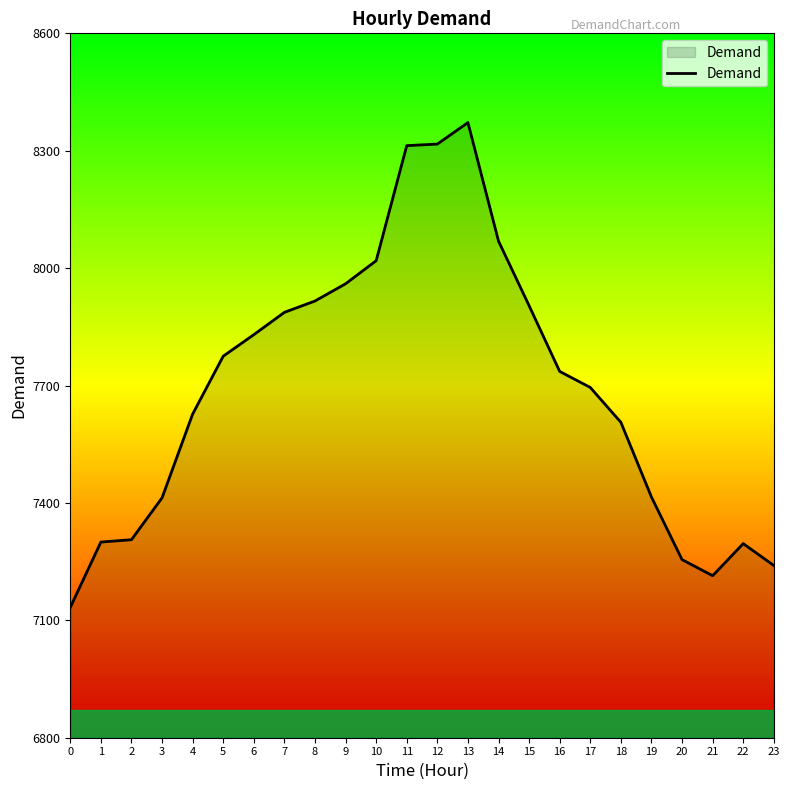

What is the maximum value shown in the chart?

8372